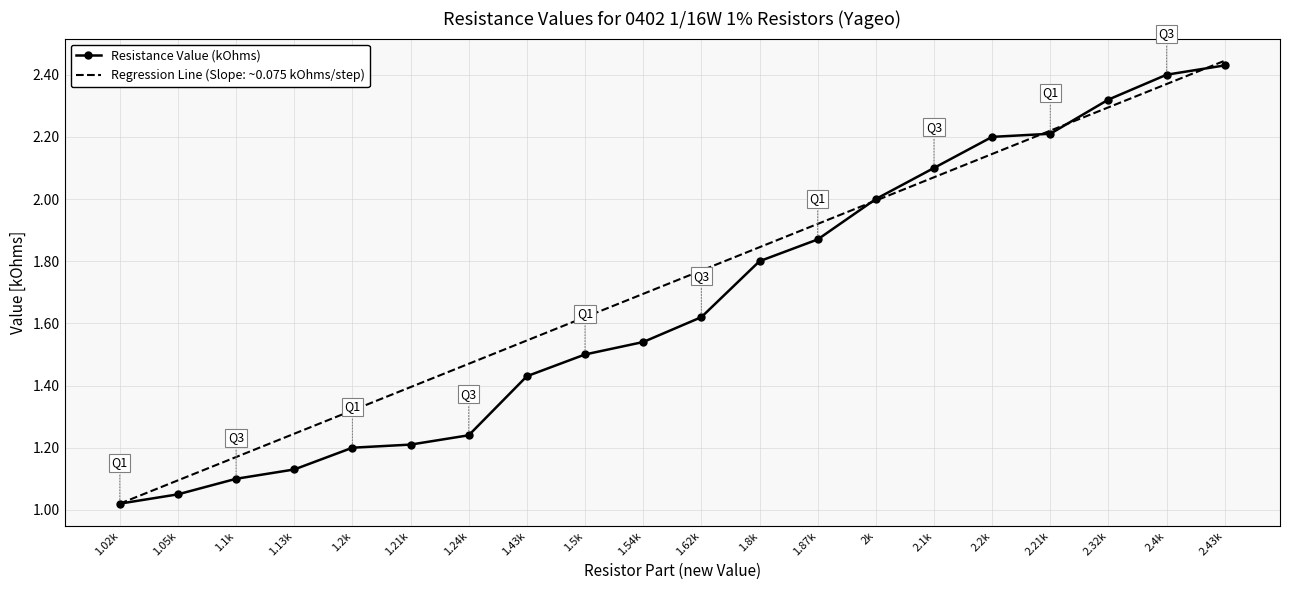

Between 1.43k and 2.1k, which series saw the biggest shift?

Resistance Value (kOhms)